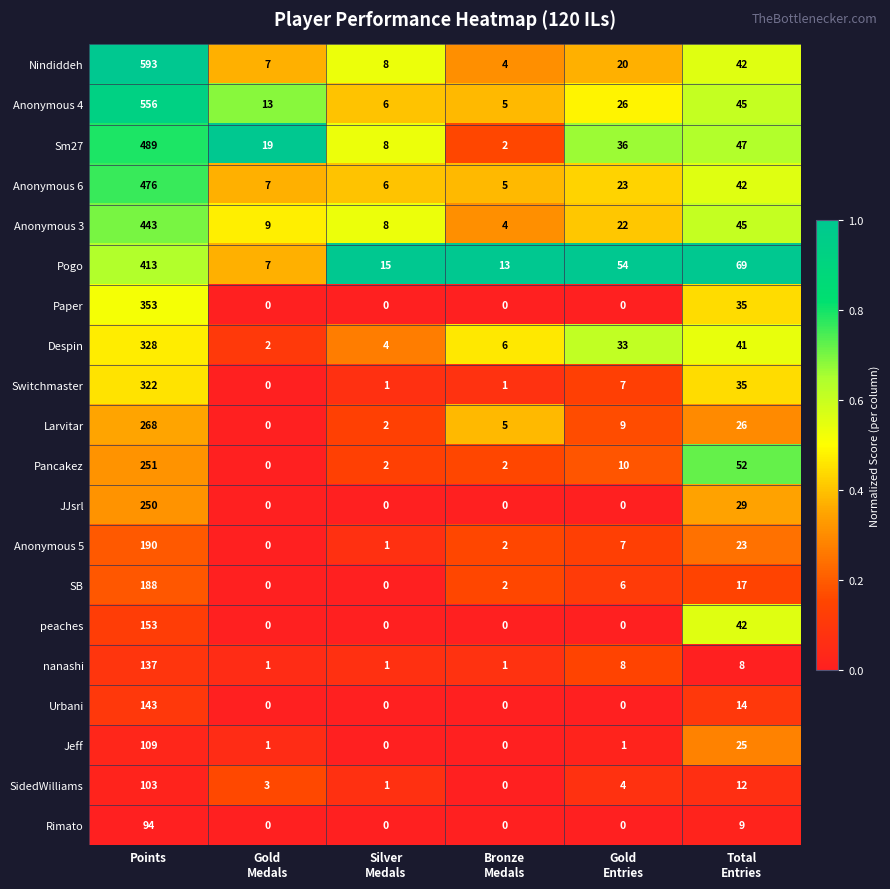

Count the number of data series in this chart.

20